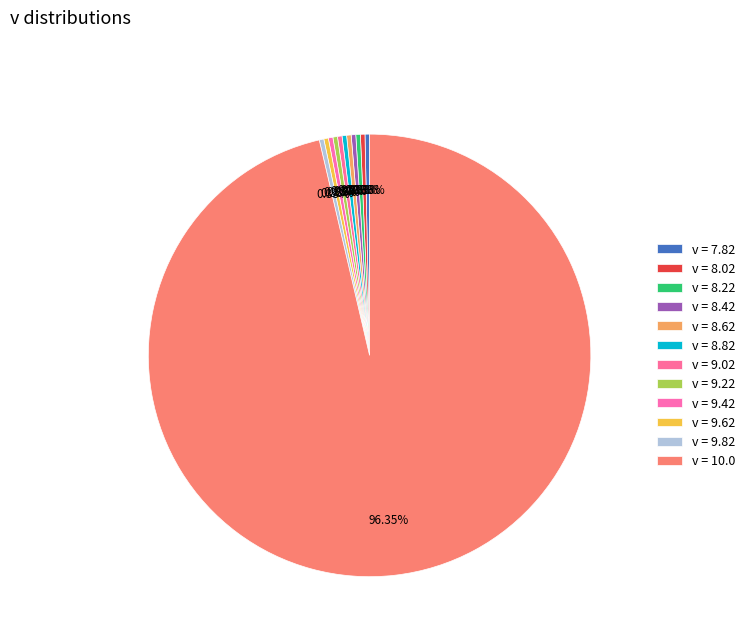

Which category has the smallest portion of the pie?

7.82